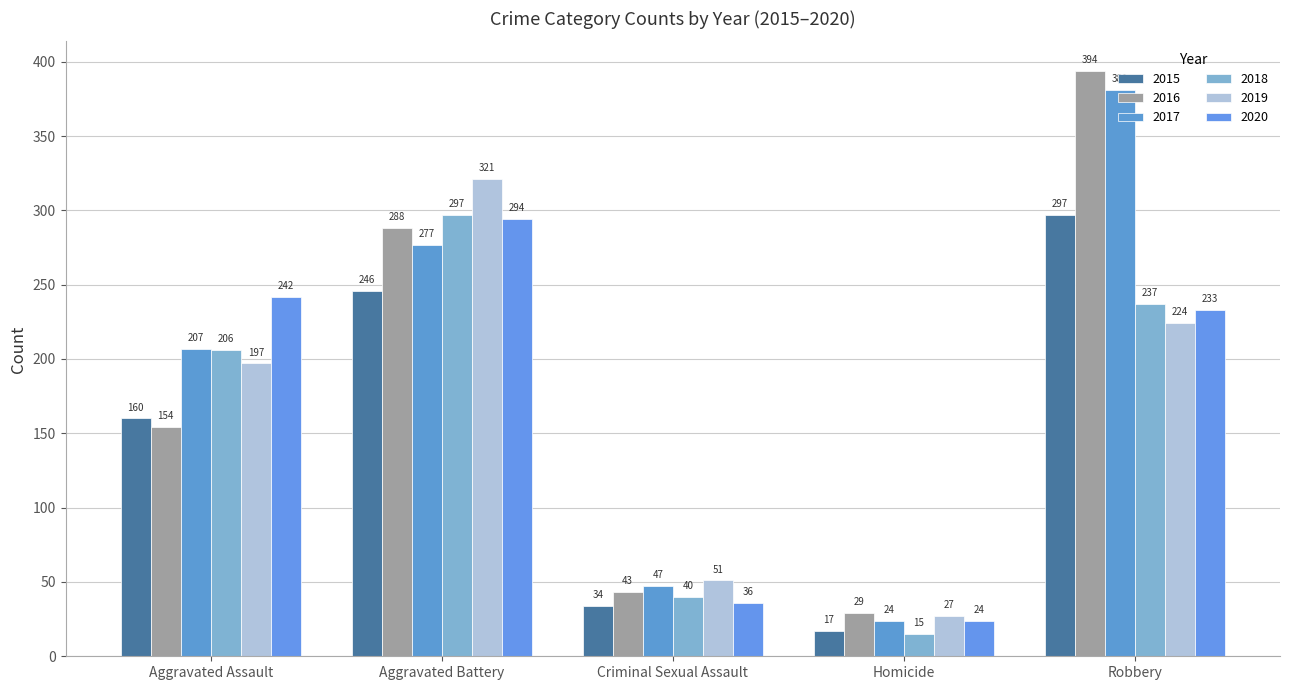

What are all the series names shown in the legend?

2015, 2016, 2017, 2018, 2019, 2020